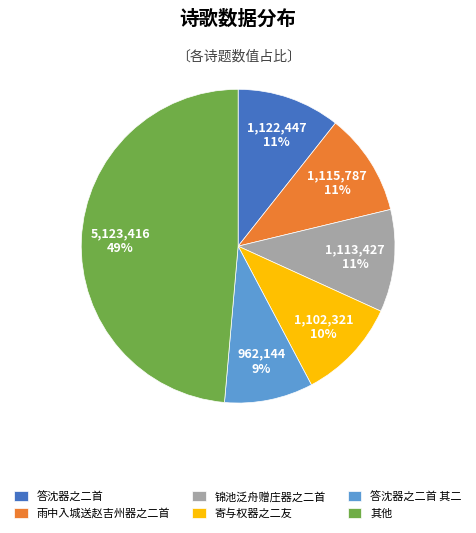

To the nearest percent, what is the average slice percentage?

17%